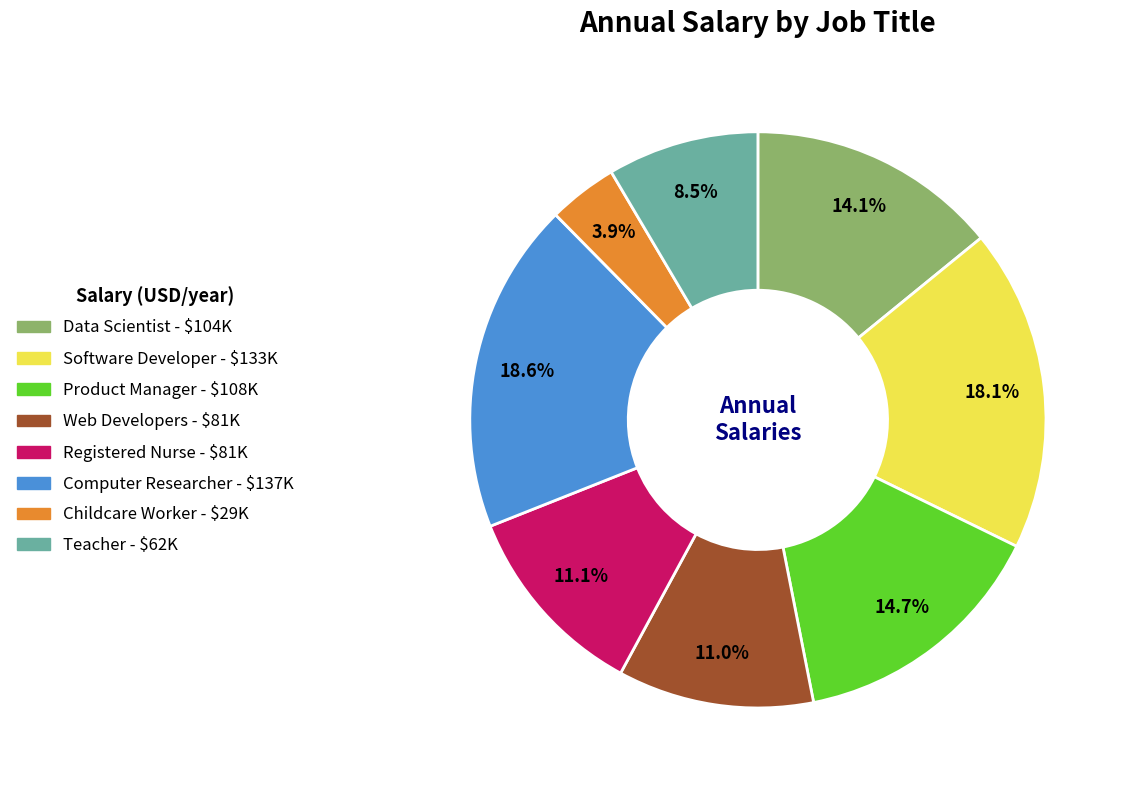

Does Data Scientist account for over 50% of the chart?

No